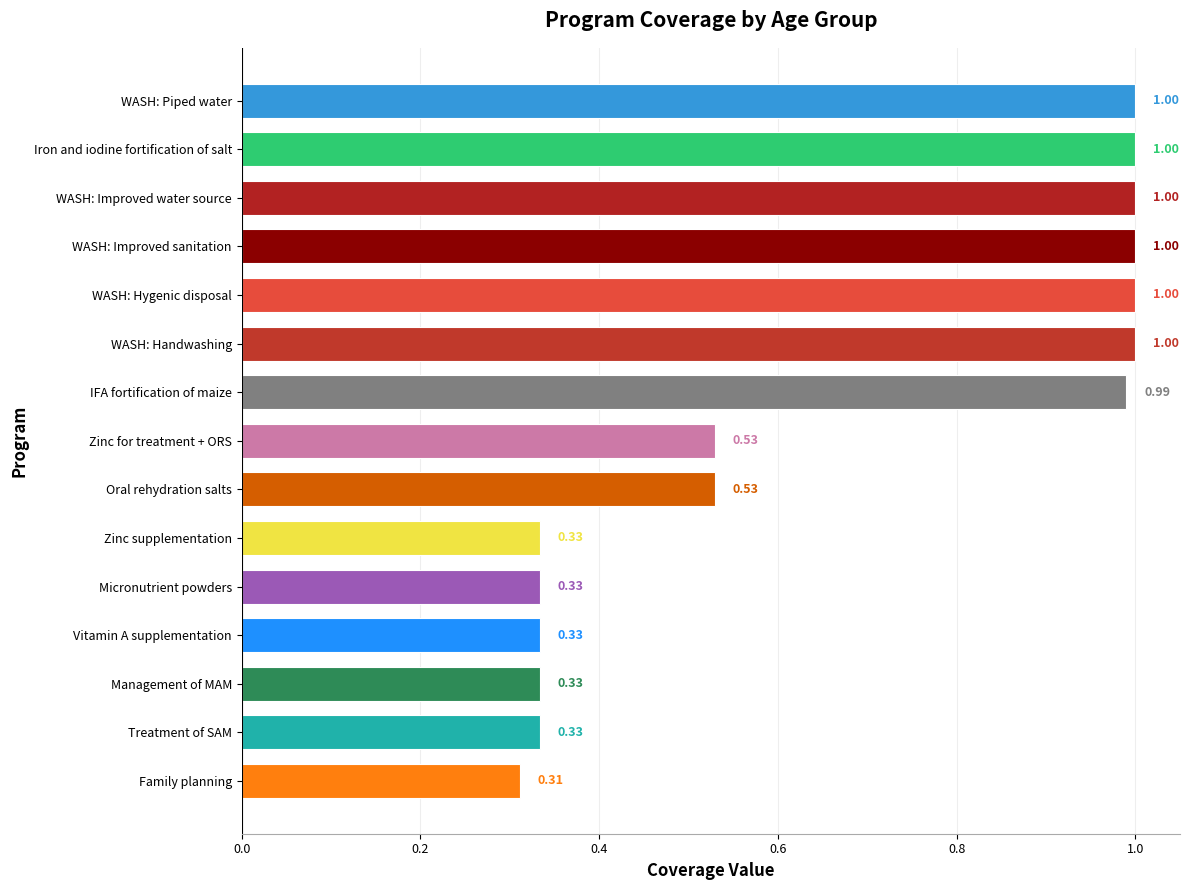

What is the change in value from Vitamin A supplementation to Oral rehydration salts?

+0.2